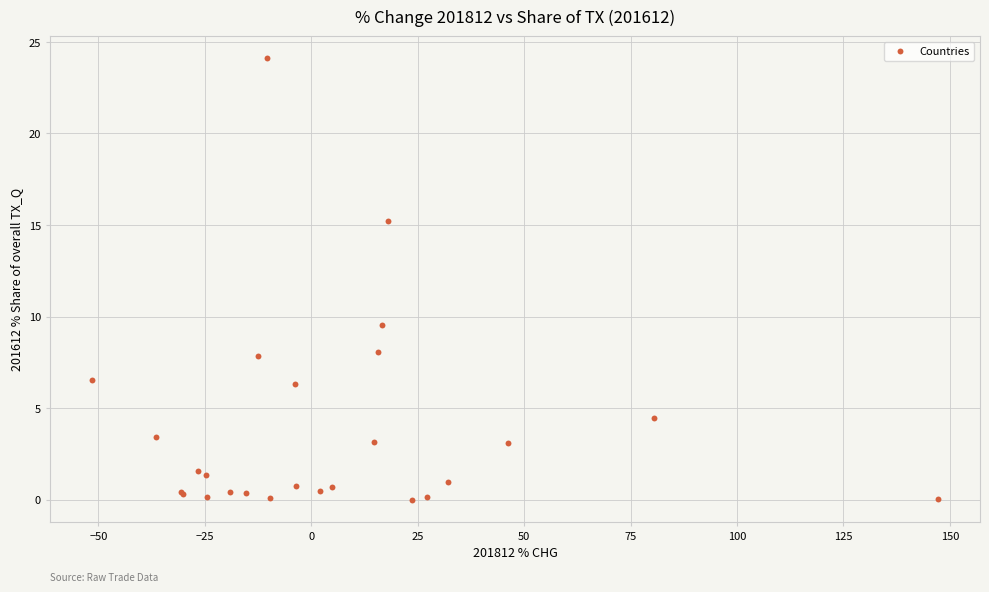

What Y value in the scatter plot is closest to 12?

9.5